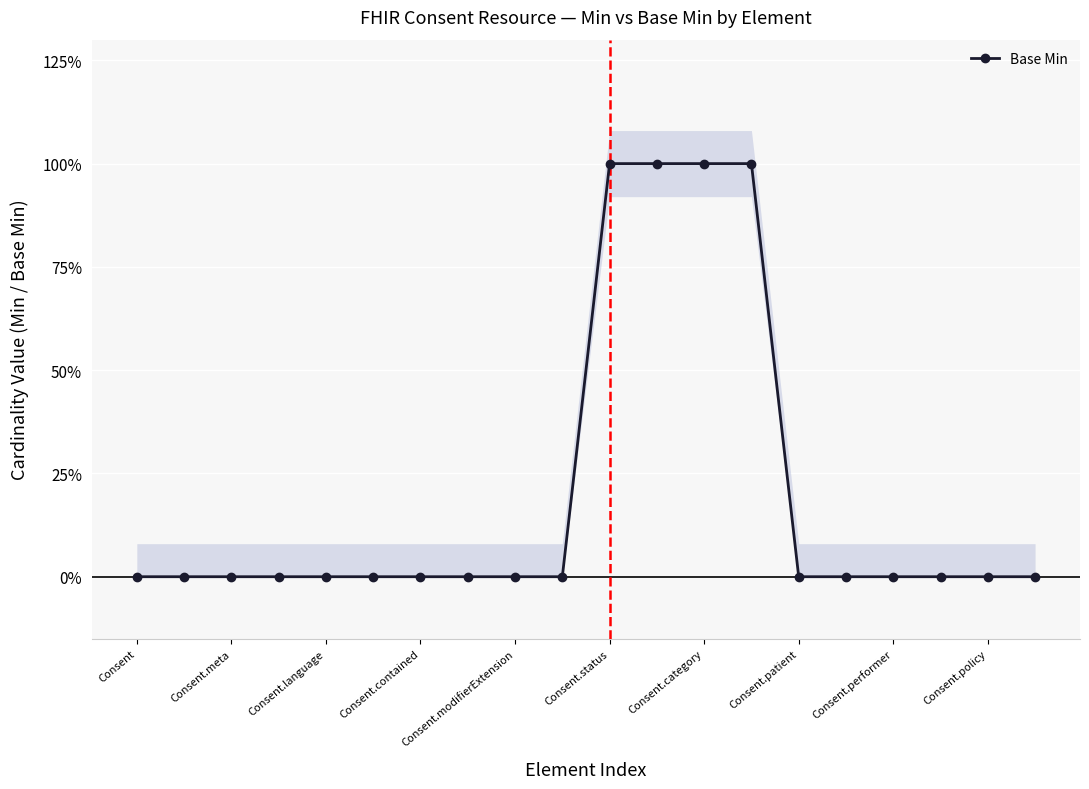

True or false: the data shows 0 at Consent.contained.

False